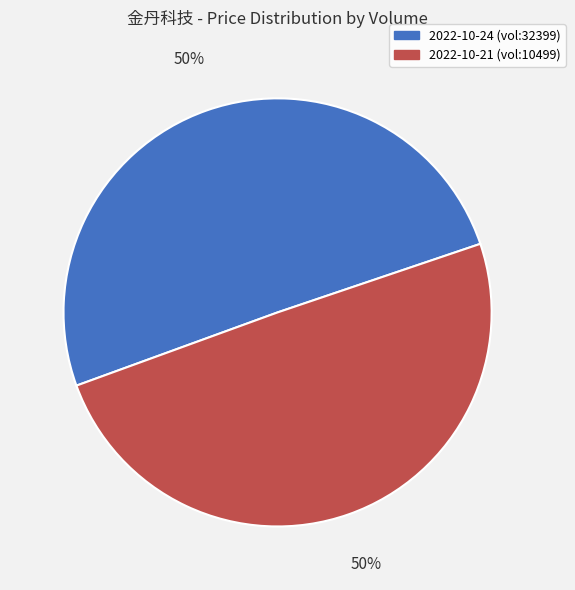

Combined, do 2022-10-21 (vol:10499) and 2022-10-24 (vol:32399) account for over 50%?

Yes